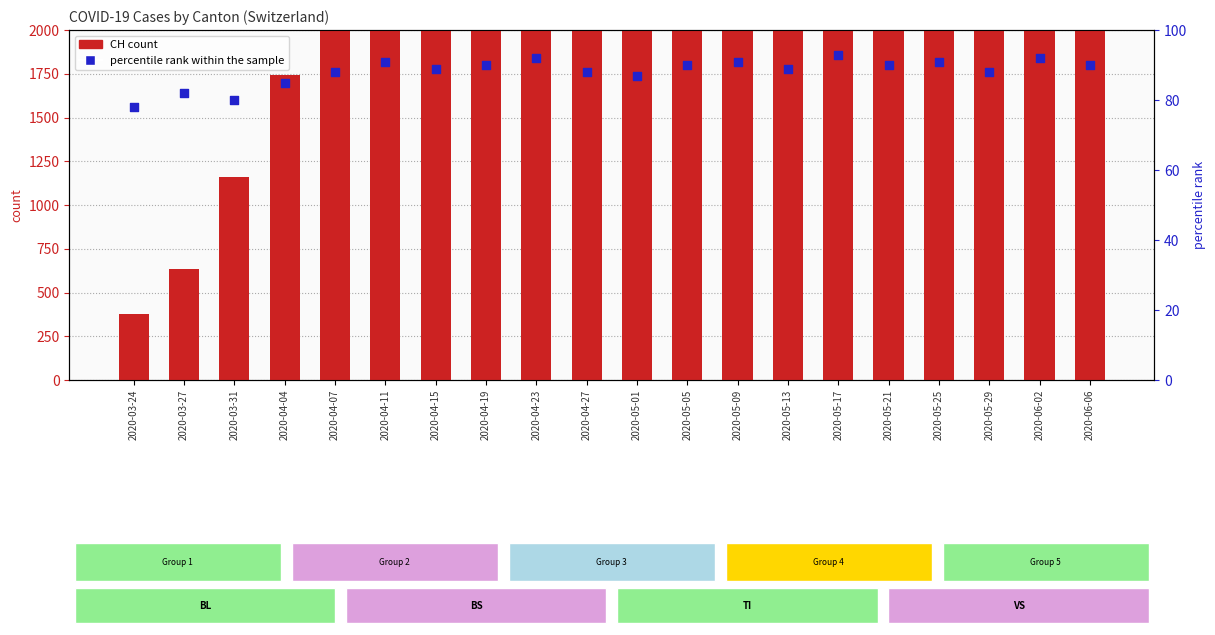

Which series has the widest spread of Y values?

CH (count)